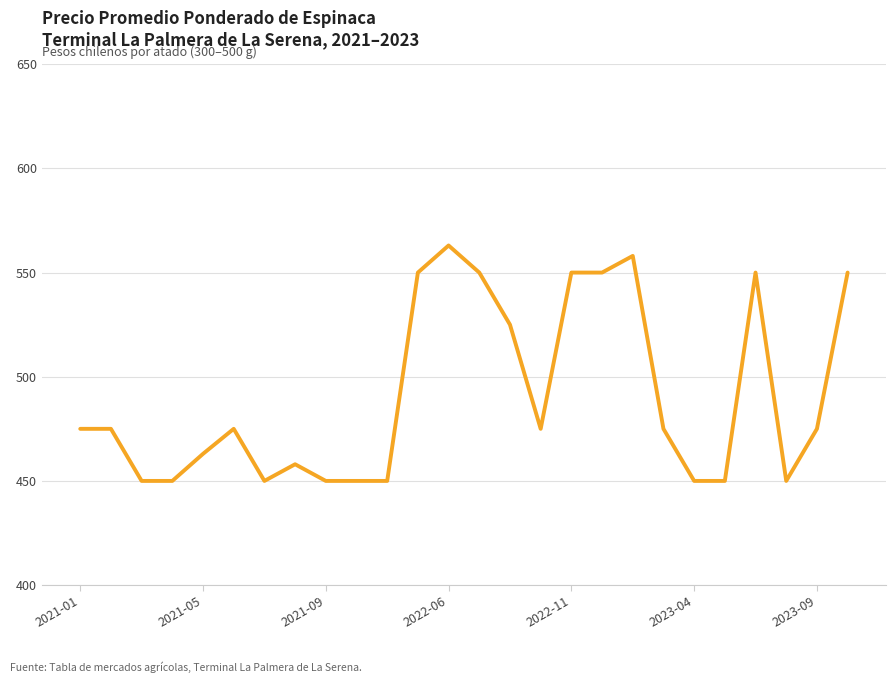

What is the minimum value shown in the chart?

450